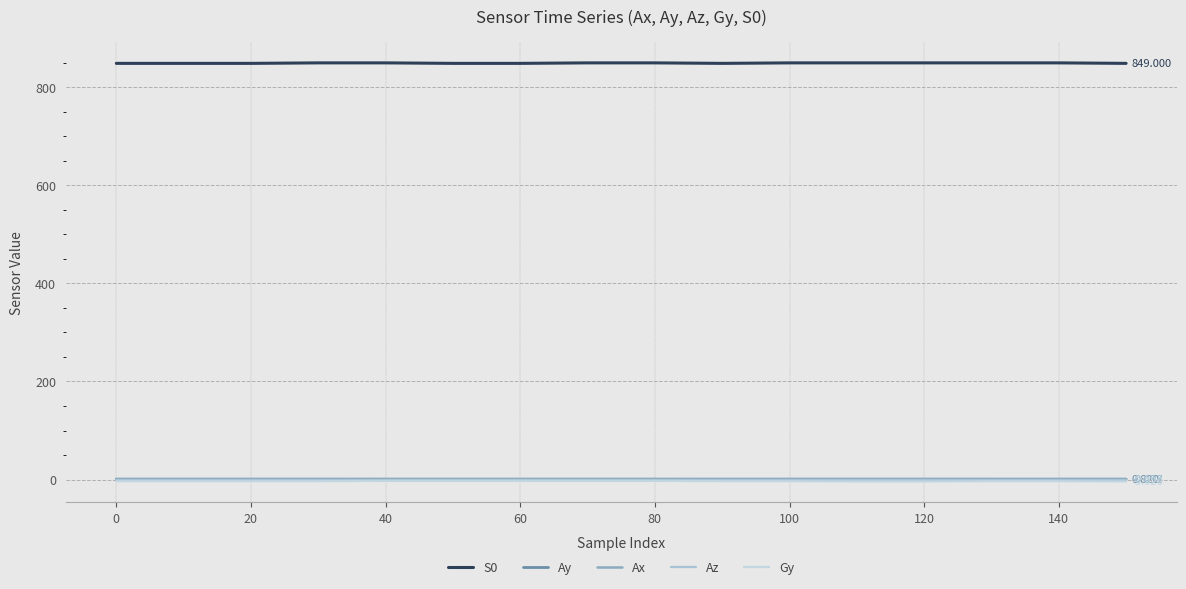

True or false: Gy and Az cross at least once.

False